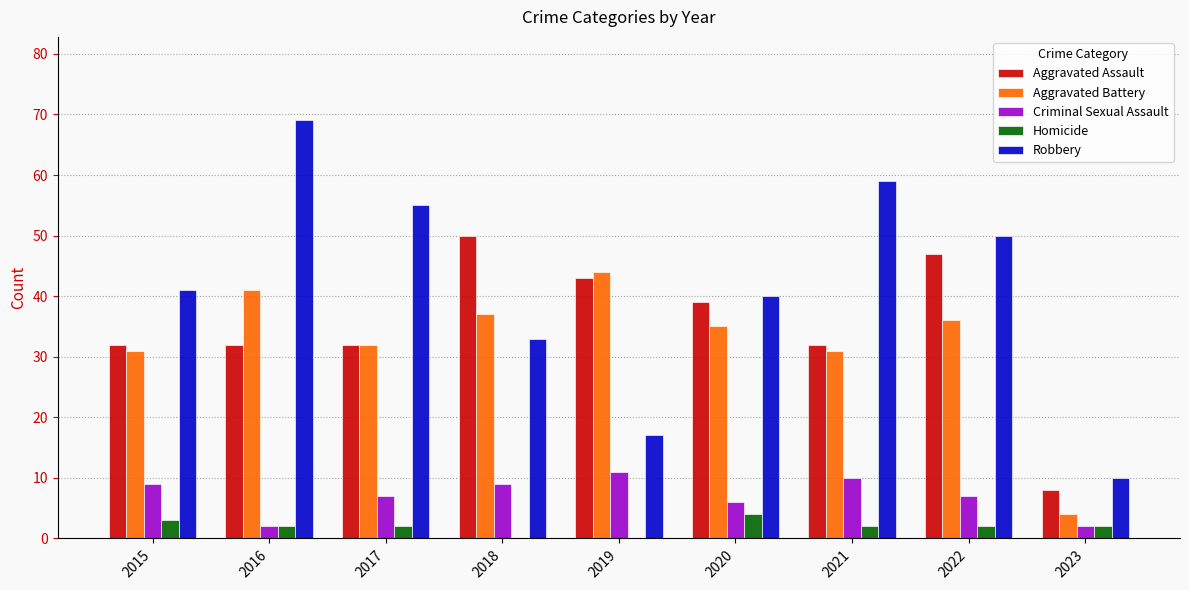

Which series has the largest total across all categories?

Robbery